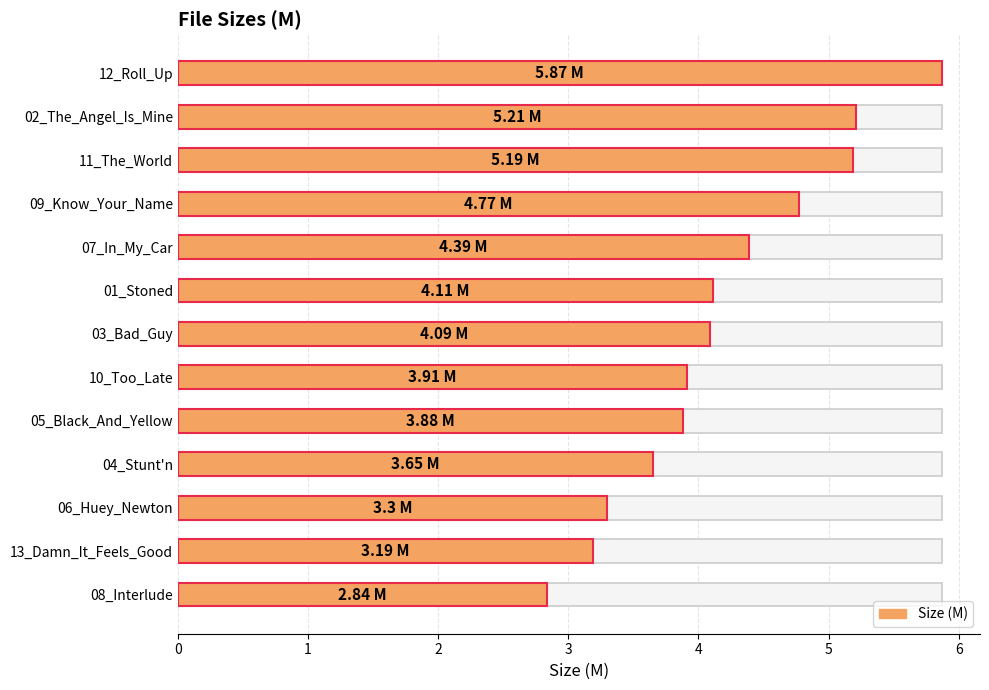

Between 06_Huey_Newton and 11_The_World, which is larger?

11_The_World